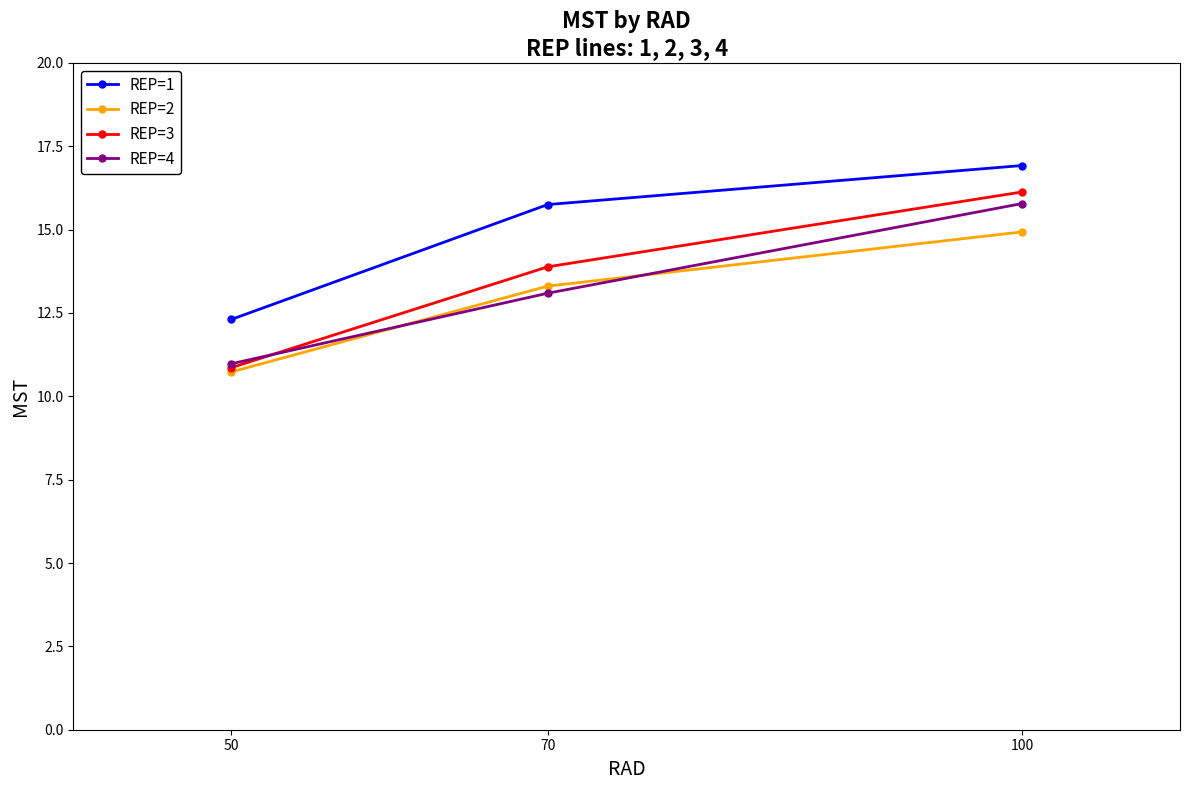

What is the maximum value shown in the chart?

16.9